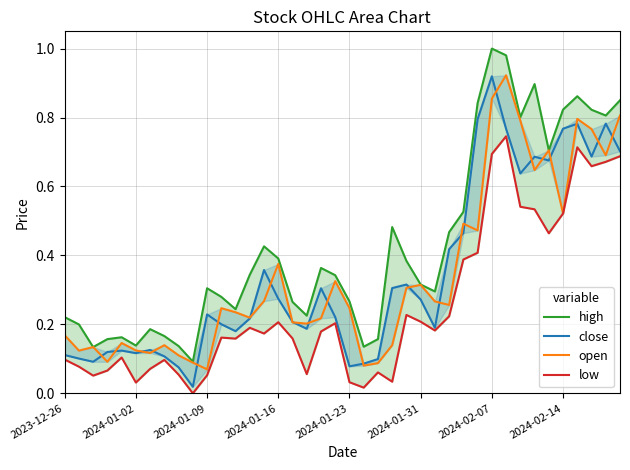

What is the difference between the maximum and minimum values in the open series?

0.9